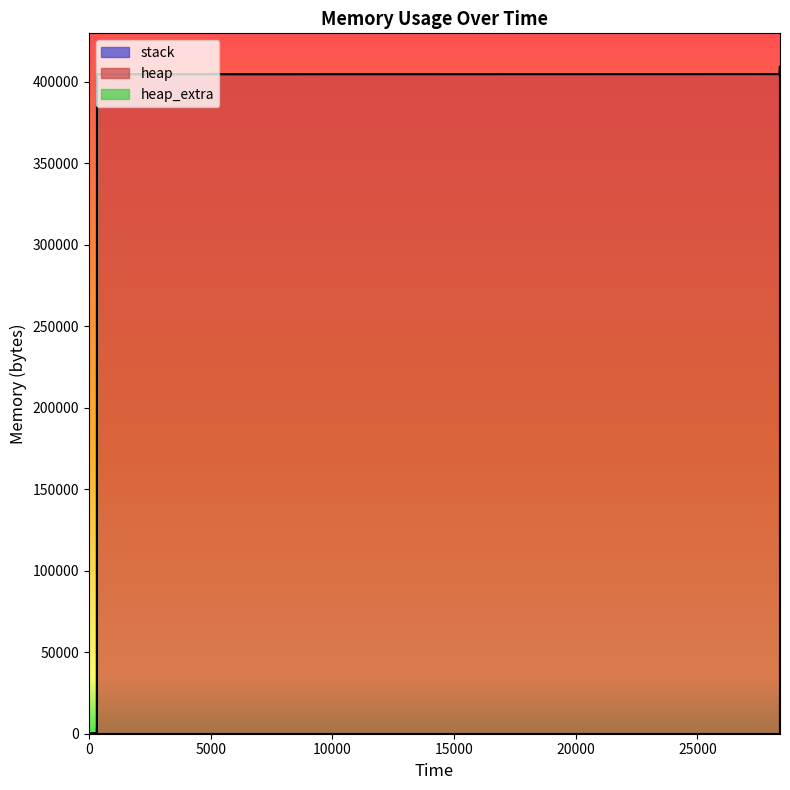

True or false: heap and heap_extra intersect in this chart.

False